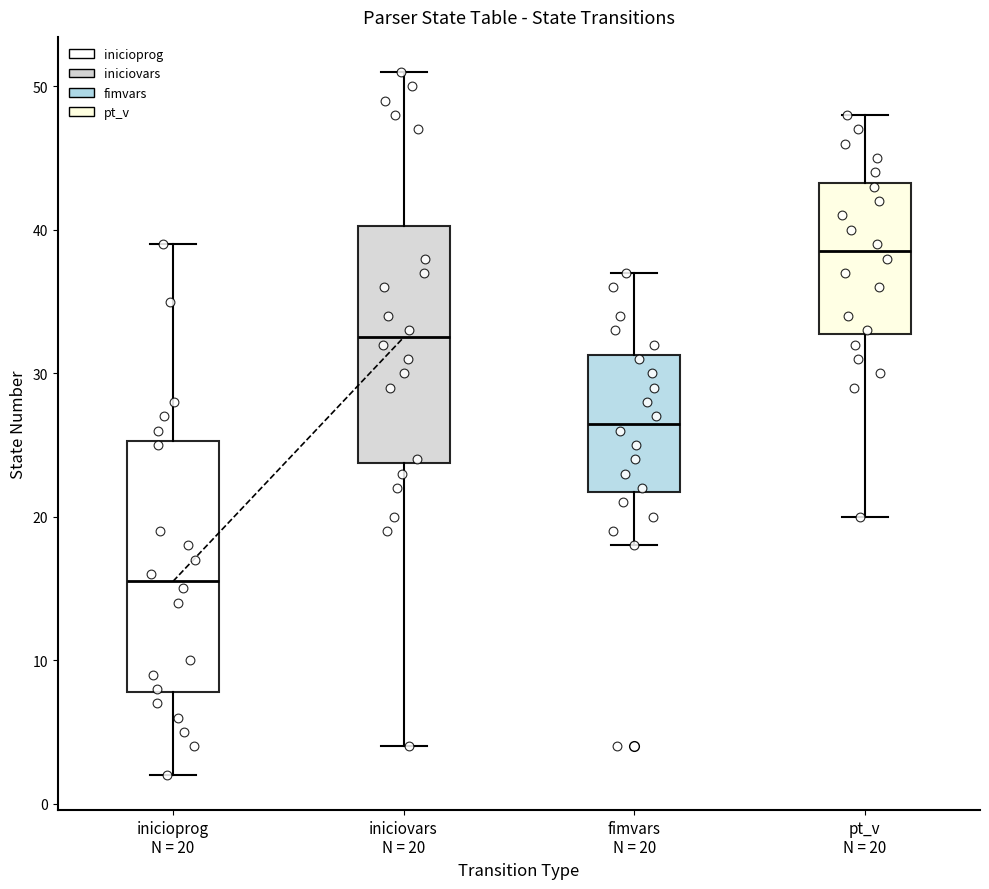

Where does the lower whisker of the box for fimvars N = 20 end on the y-axis? The values are not printed on the chart, so give them approximately, as read against the axis.

18